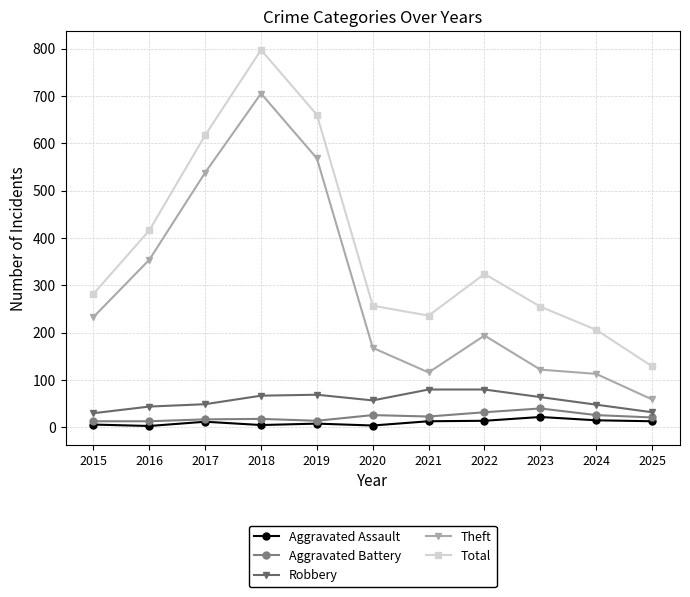

At which category does Total reach its first local valley?

2021